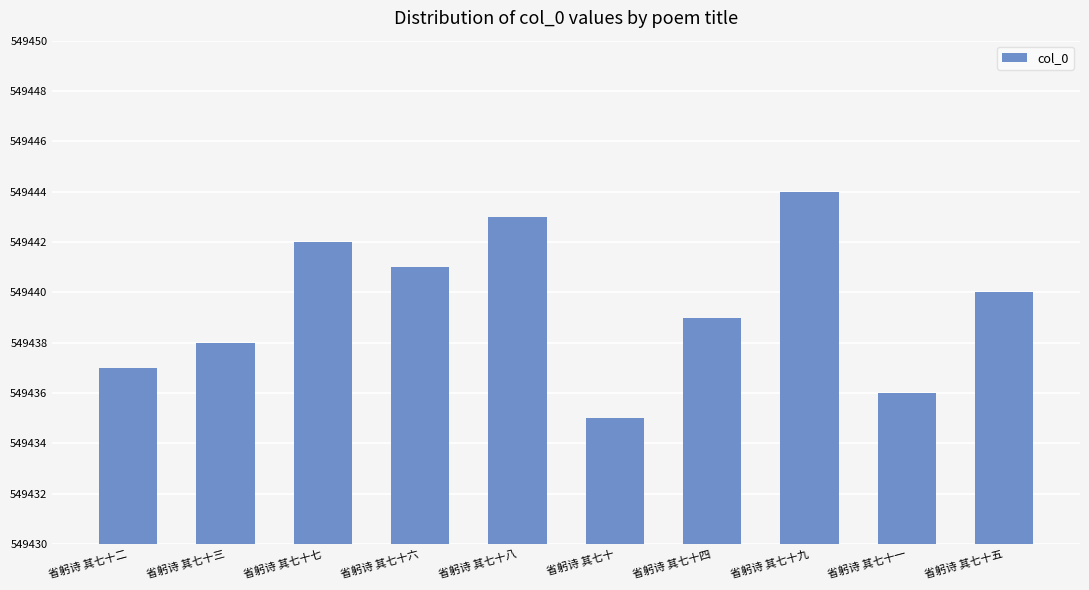

What is the label of the 1st bar from the left?

省躬诗 其七十二